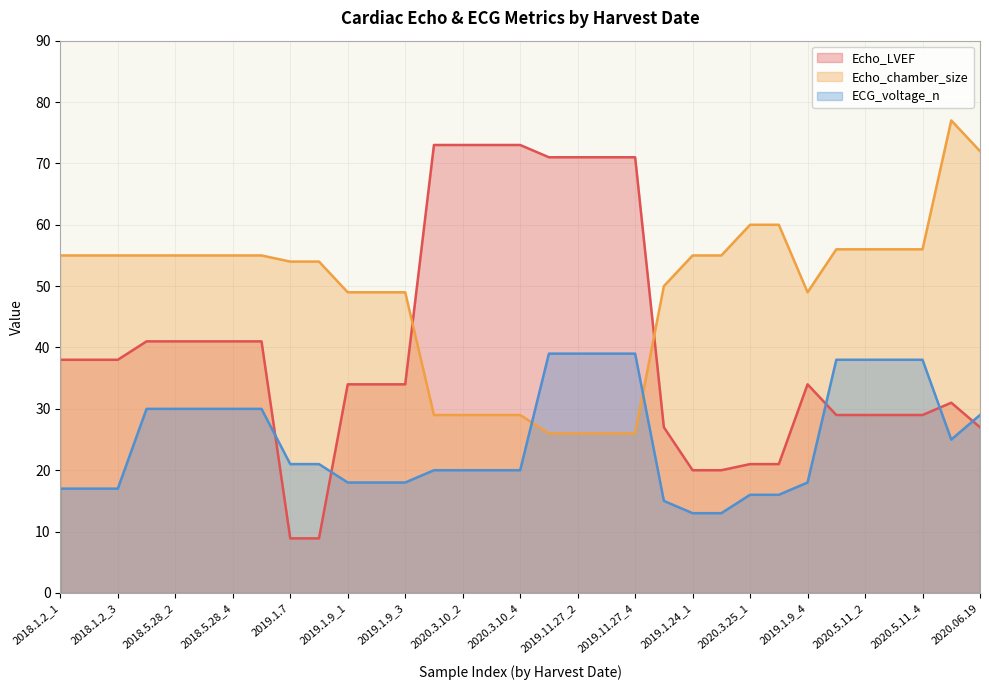

True or false: Echo_chamber_size has a value of 23.1 at 2018.5.28_2.

False